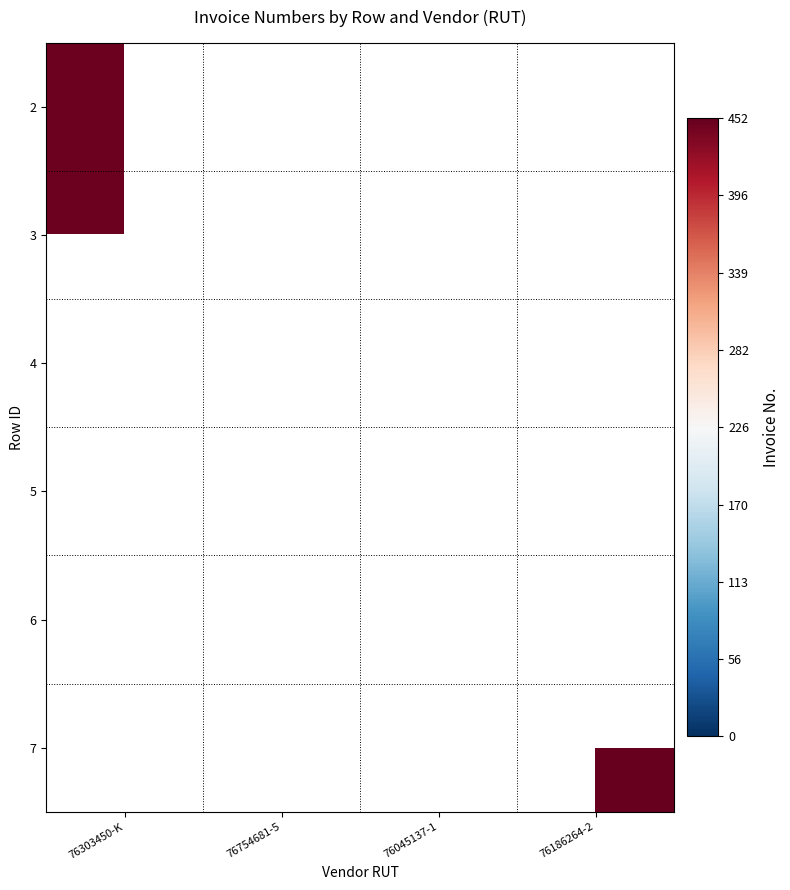

How many categories are shown in the chart?

4